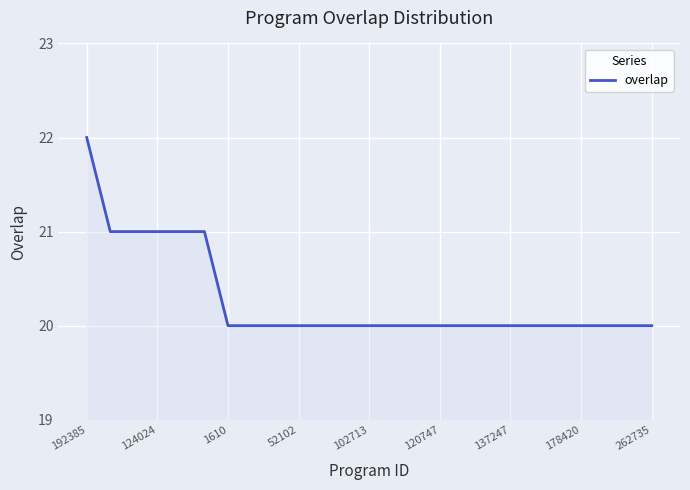

What is the maximum value shown in the chart?

22